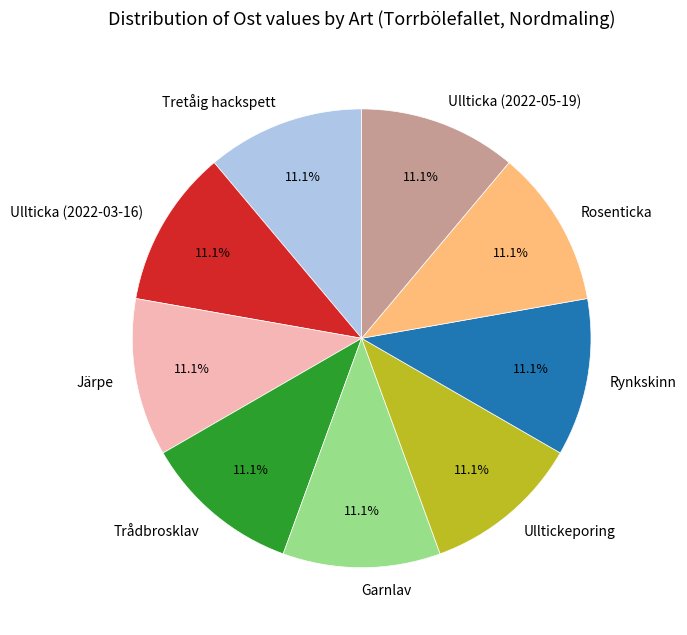

Is there a majority slice in this chart?

No